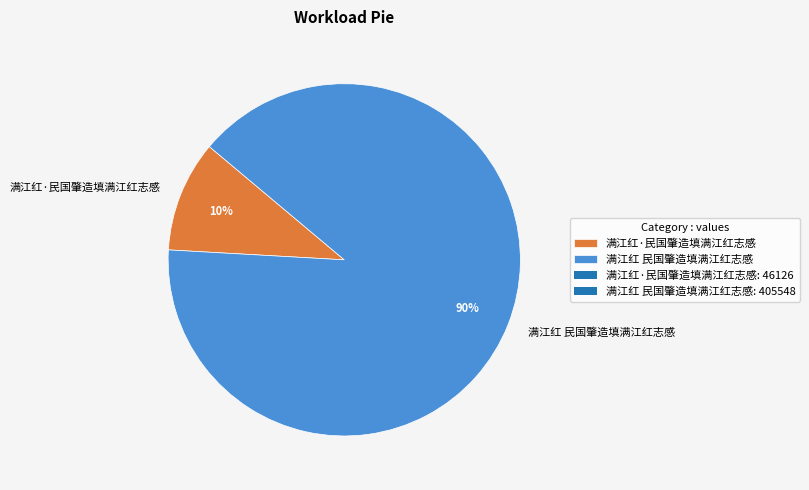

Combined, do 满江红·民国肇造填满江红志感 and 满江红 民国肇造填满江红志感 account for over 50%?

Yes